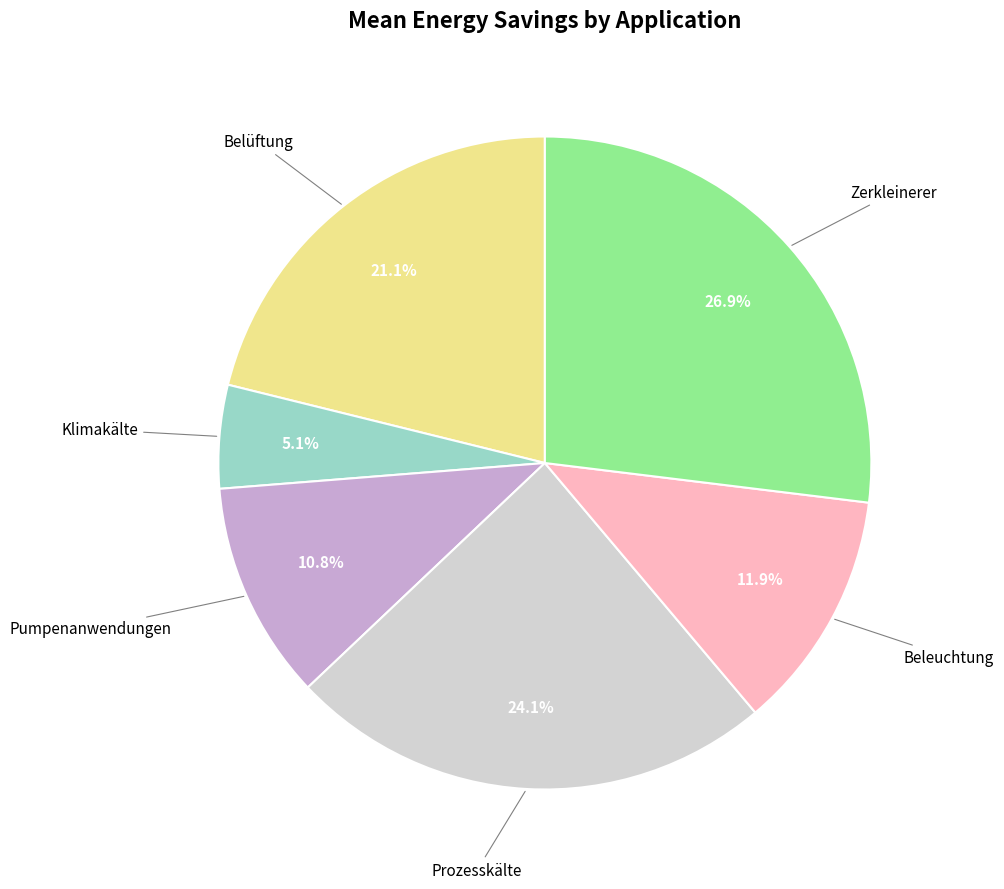

Is there a majority slice in this chart?

No